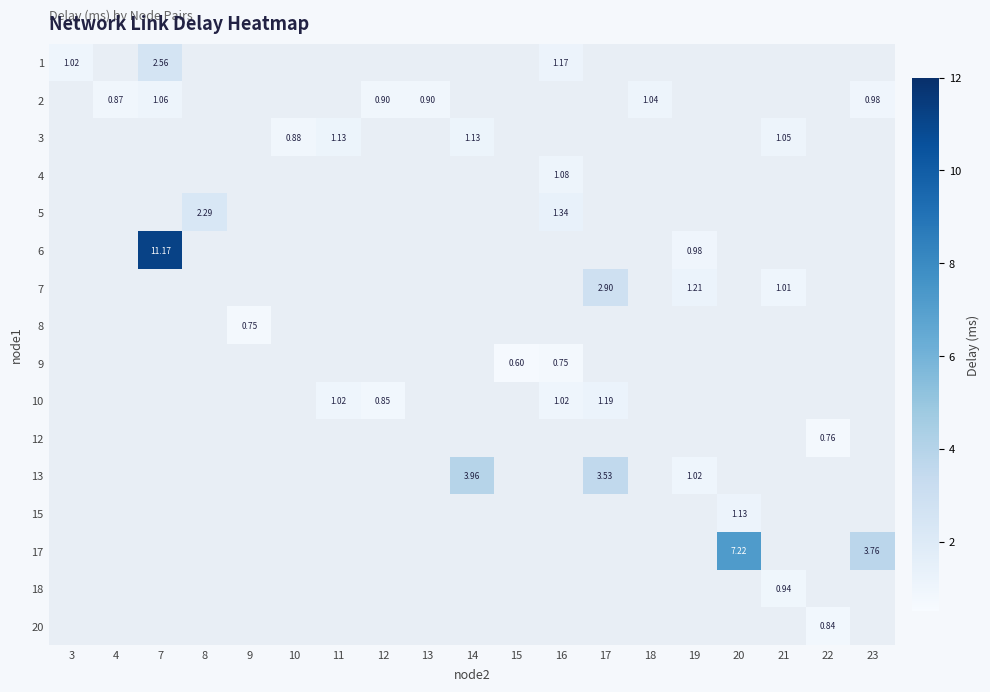

How many data points does each series have?

19